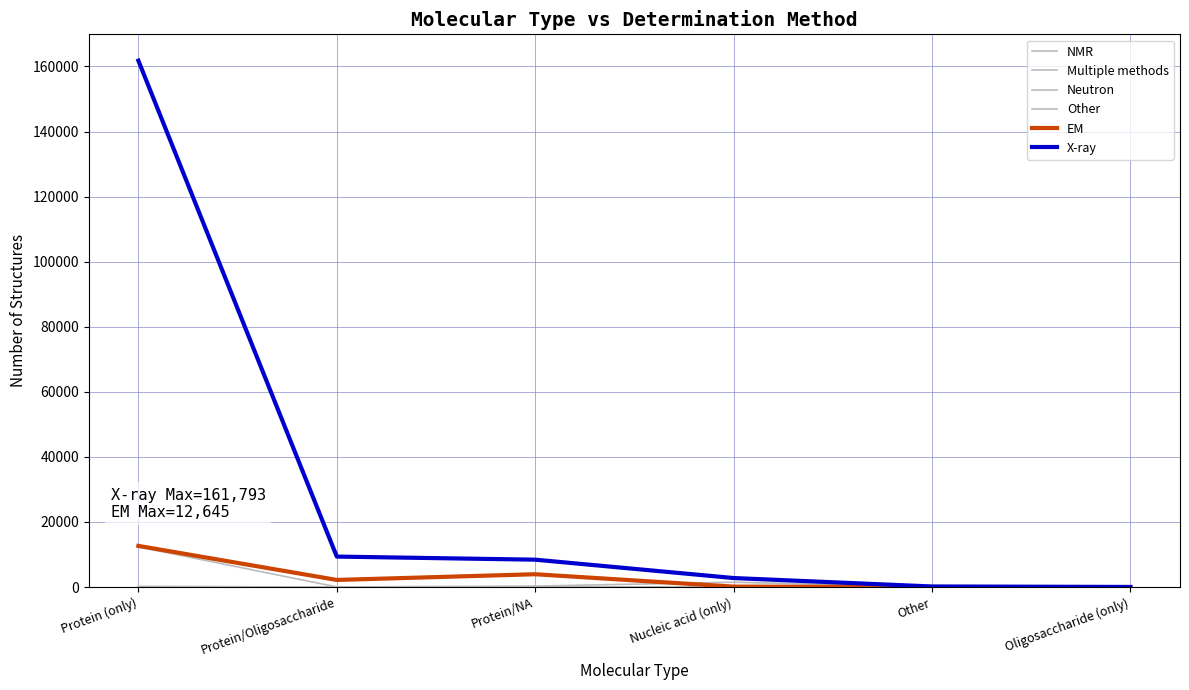

How many interior local valleys does the Other series have?

1